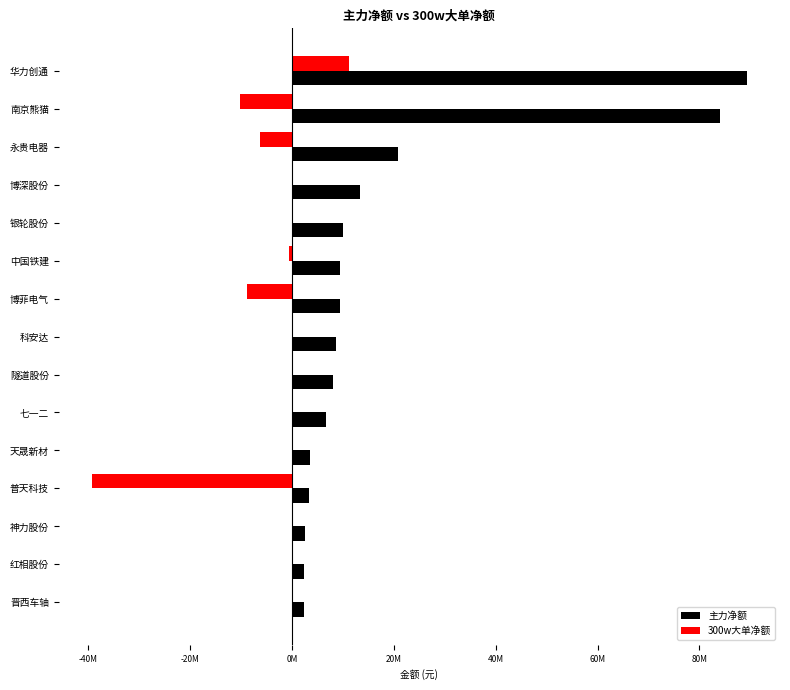

What are all the series names shown in the legend?

主力净额, 300w大单净额